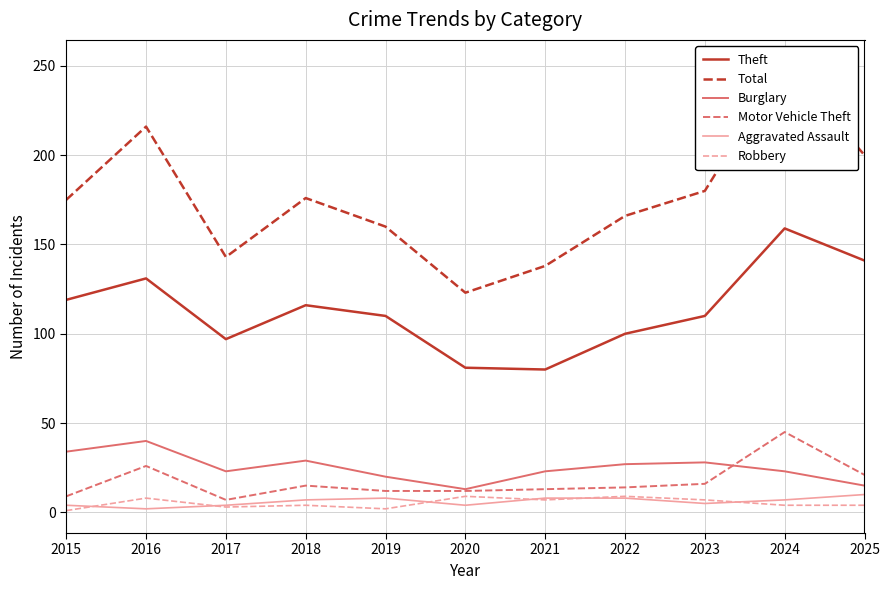

Is the value of Burglary at 2023 greater than the value of Motor Vehicle Theft at 2015?

Yes